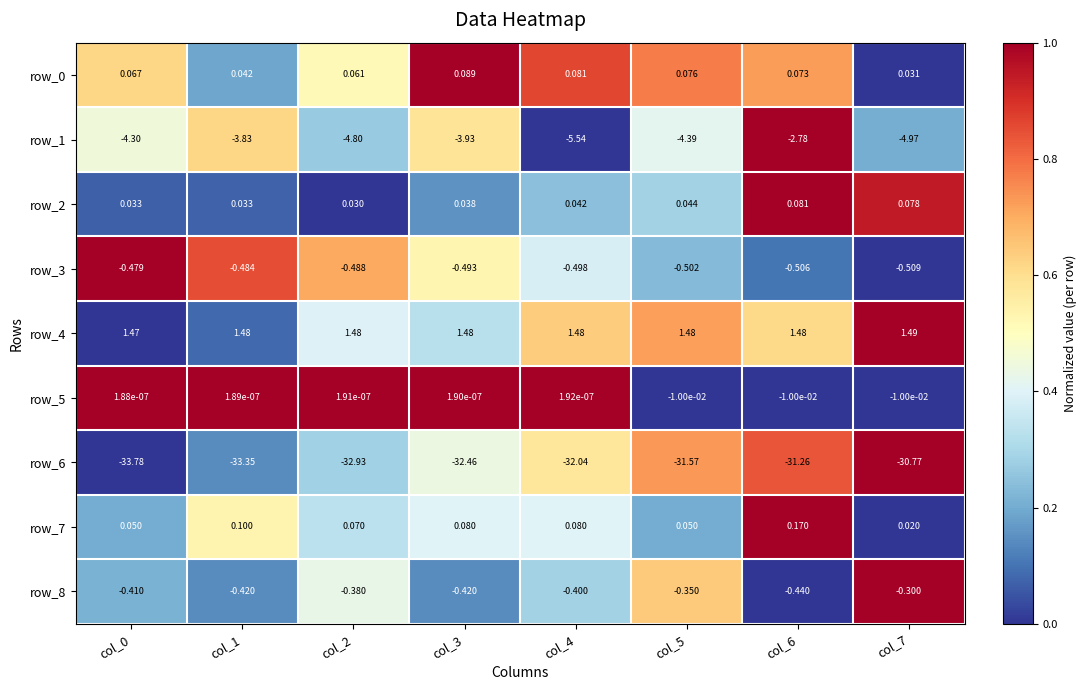

The row_4 series shows 0.1 at col_1. True or false?

False